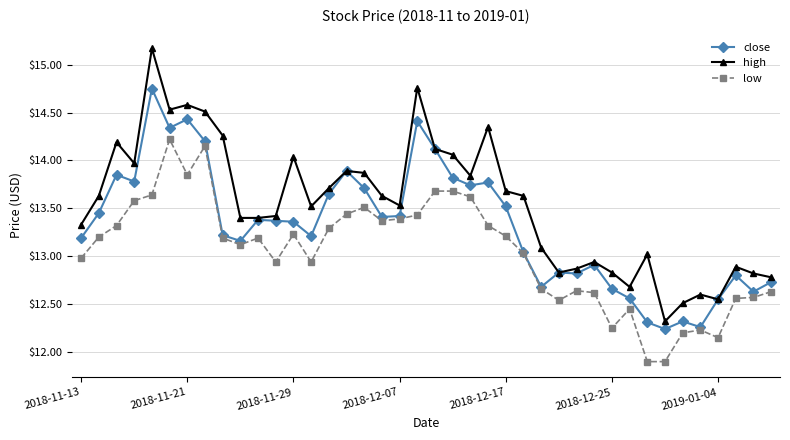

How many interior local peaks does the close series have?

11